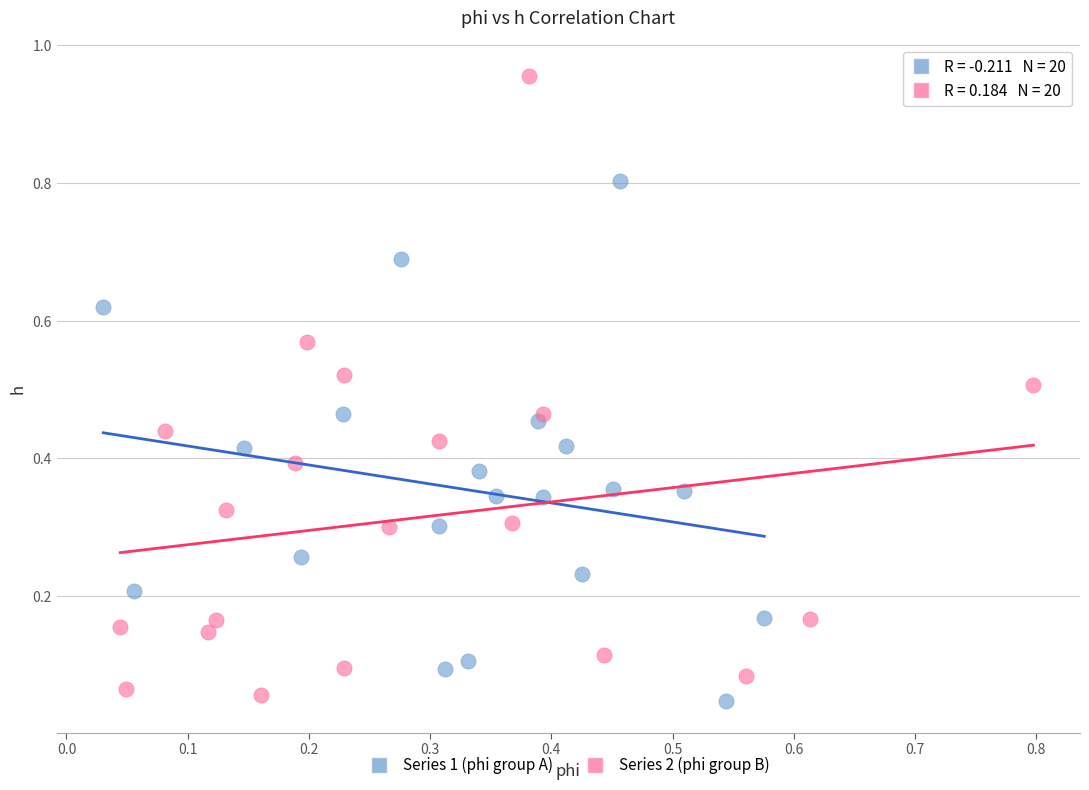

What are all the series names shown in the legend?

Series 1 (phi group A), Series 2 (phi group B)